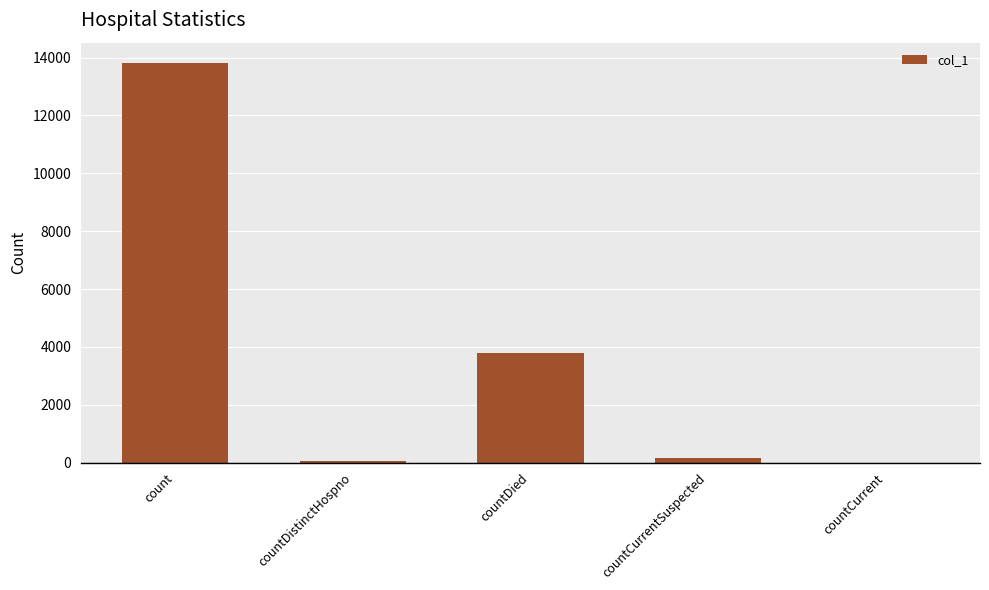

What is the sum of all values?

17840